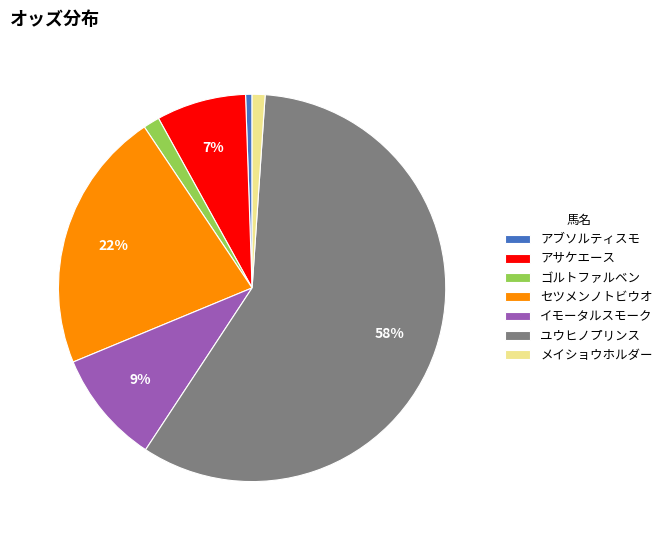

Is ユウヒノプリンス the majority of the pie?

Yes